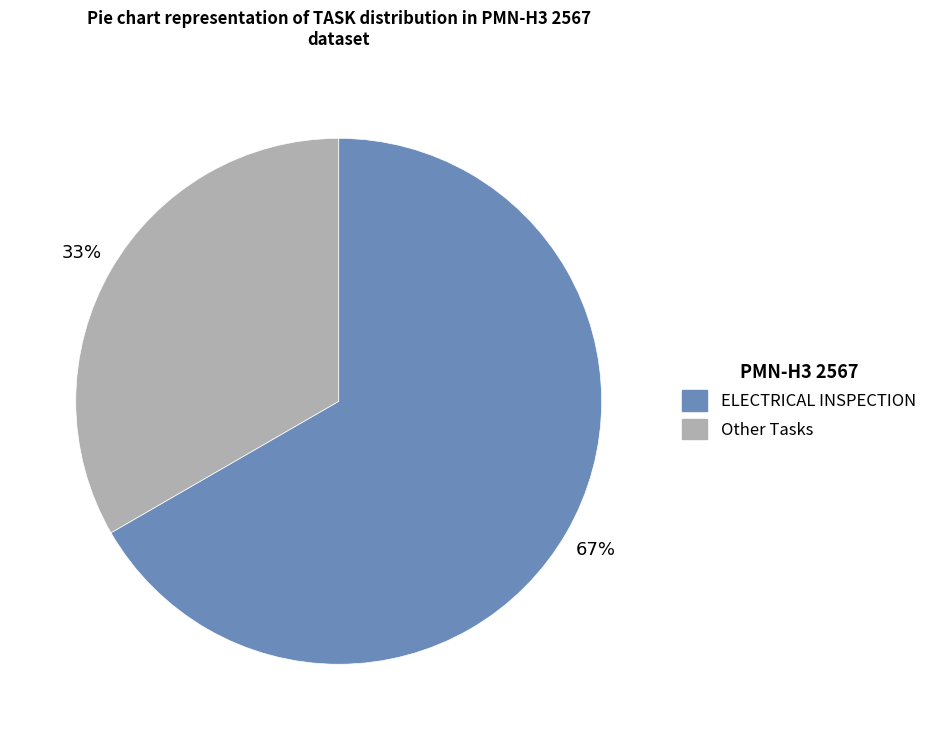

Count the number of slices in the pie.

2